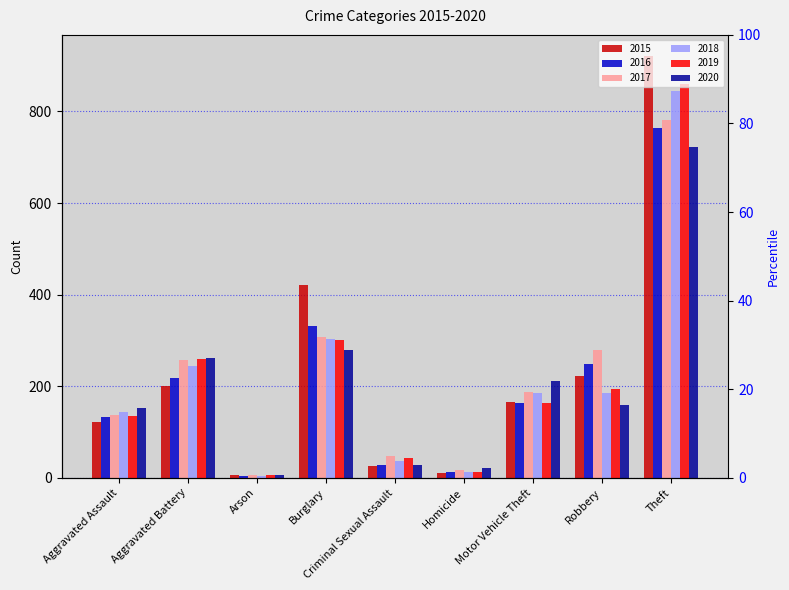

Between Aggravated Battery and Burglary, which series saw the biggest shift?

2015